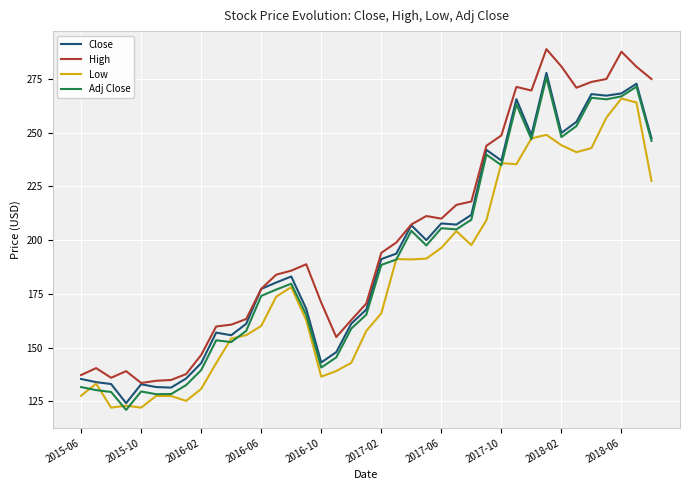

True or false: High and Low cross at least once.

False